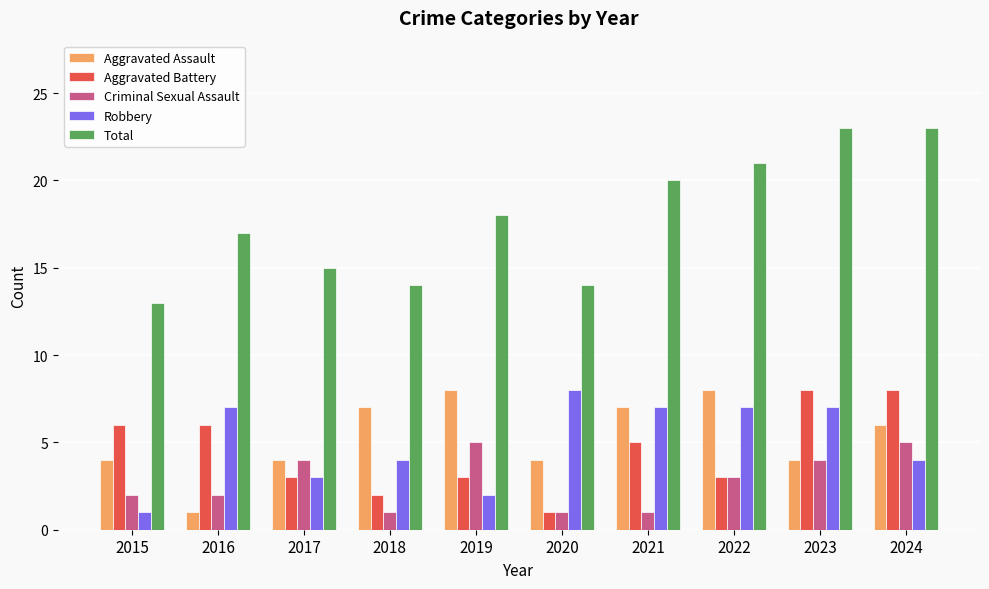

What is the difference between the Aggravated Assault values at 2016 and 2024?

5